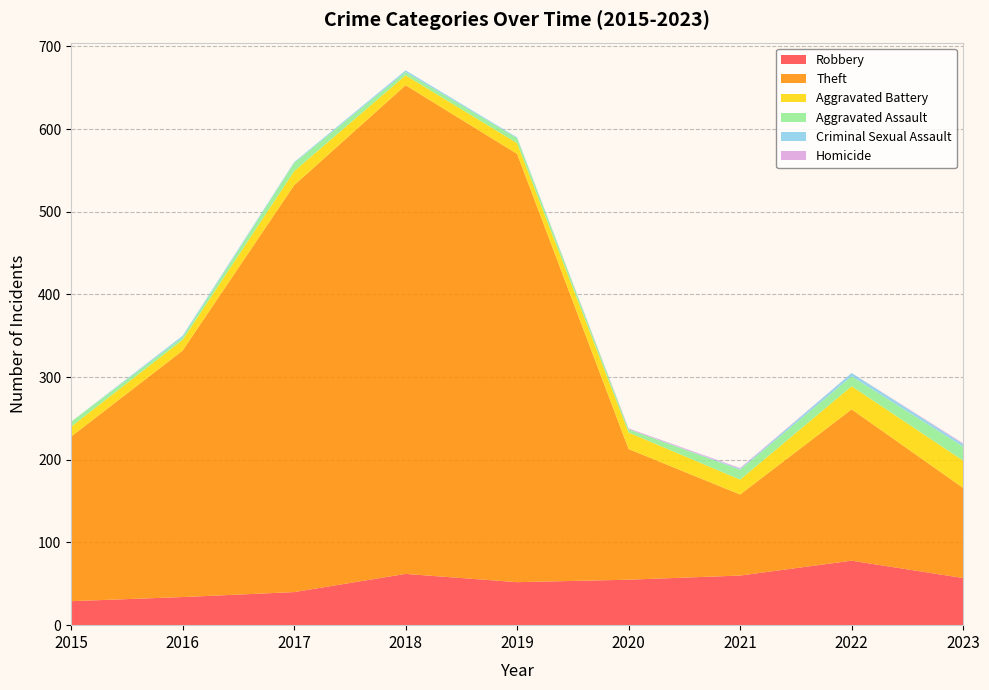

Reading left to right, transcribe all the data shown in this chart.

Robbery: 29	34	40	62	52	55	60	78	57
Theft: 199	298	492	591	518	158	98	183	109
Aggravated Battery: 12	13	17	12	13	20	18	28	33
Aggravated Assault: 6	3	10	4	6	4	12	12	17
Criminal Sexual Assault: 0	2	1	2	1	0	1	4	3
Homicide: 0	0	0	0	0	1	1	0	1